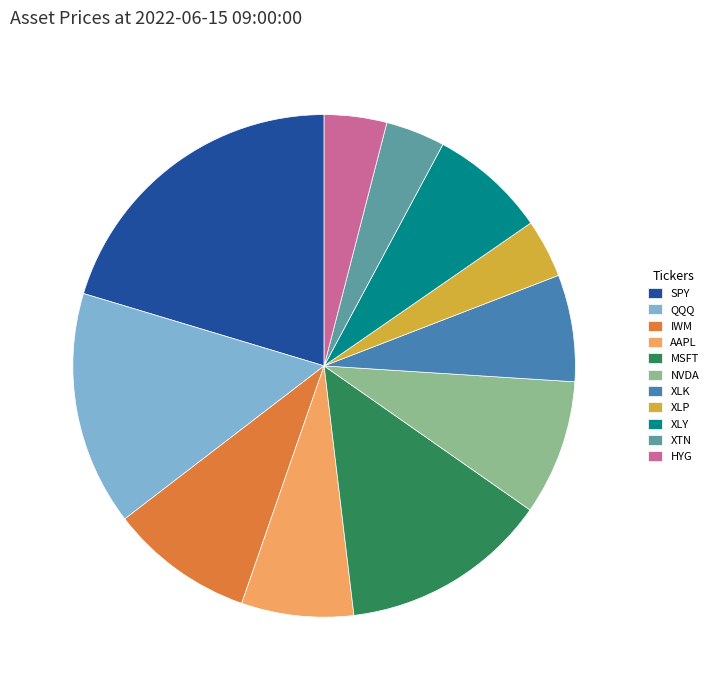

Does AAPL represent more than half of the total?

No